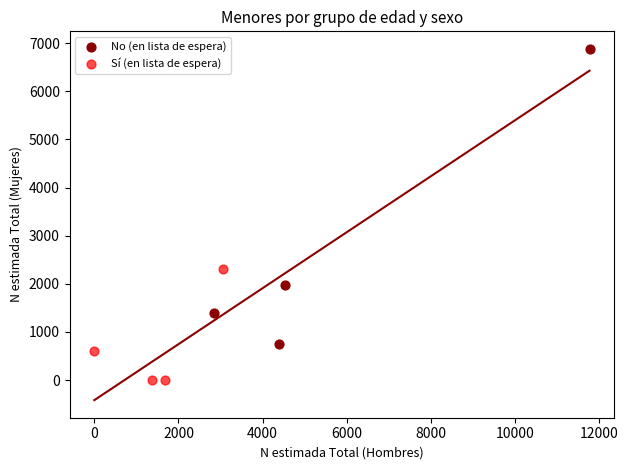

Which series has the largest Y range (max minus min)?

No (en lista de espera)